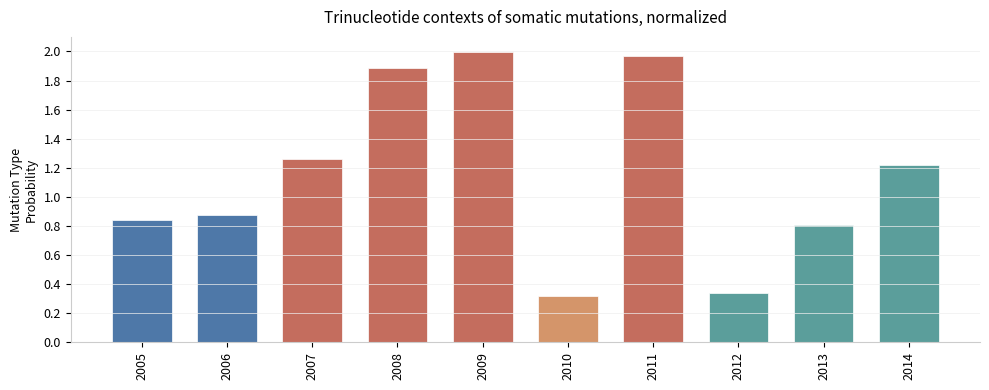

What is the average value?

1.2